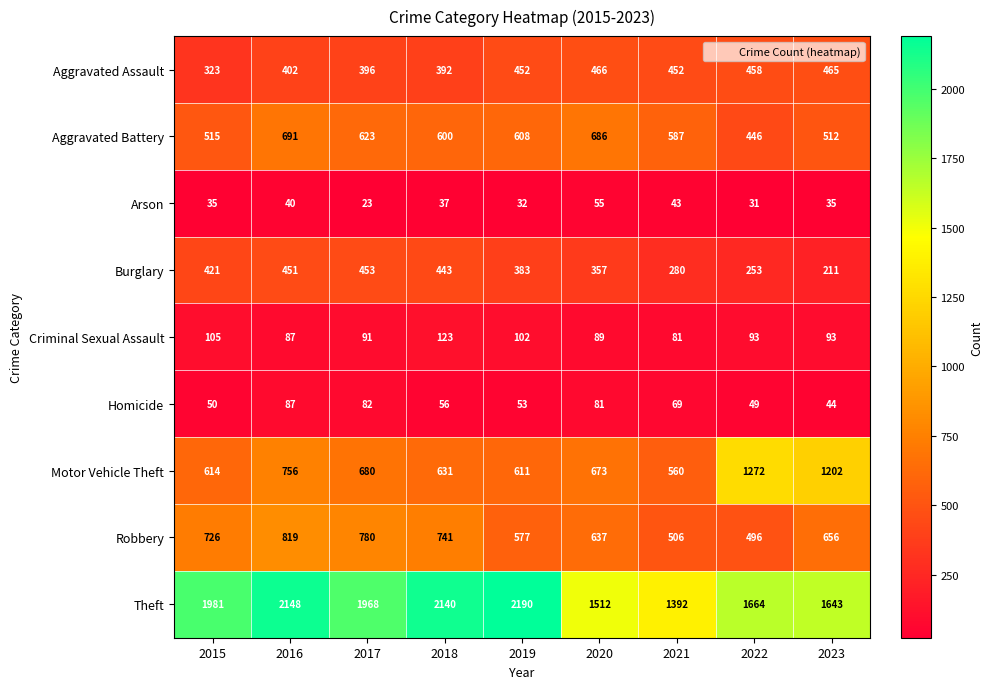

What is the sum of all Aggravated Battery values?

5268